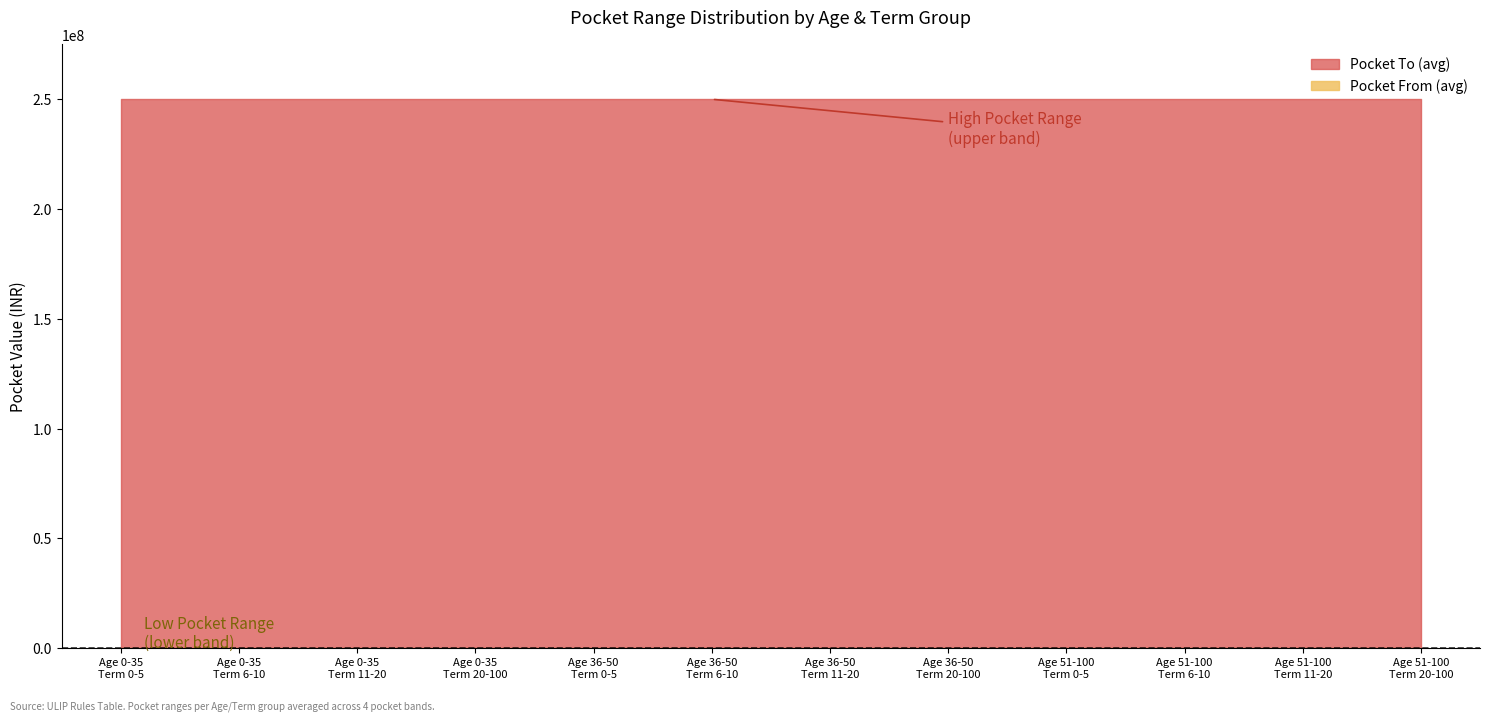

How many positive values does the Pocket From (low range) series have?

12